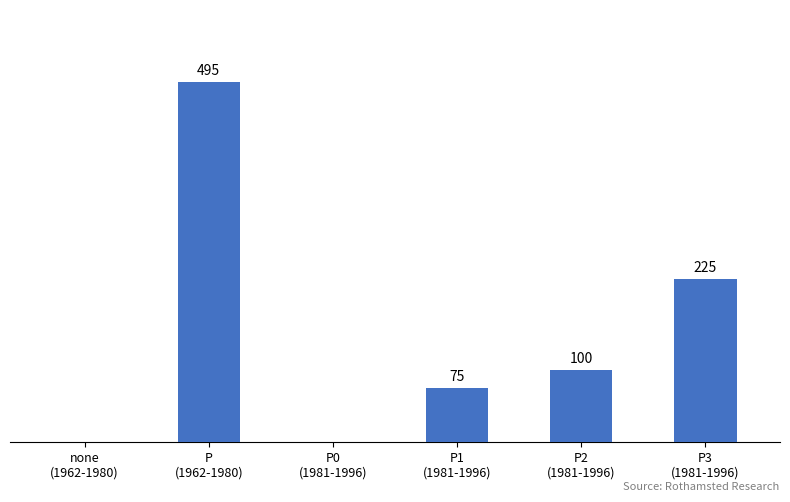

Between P
(1962-1980) and P0
(1981-1996), which is larger?

P
(1962-1980)